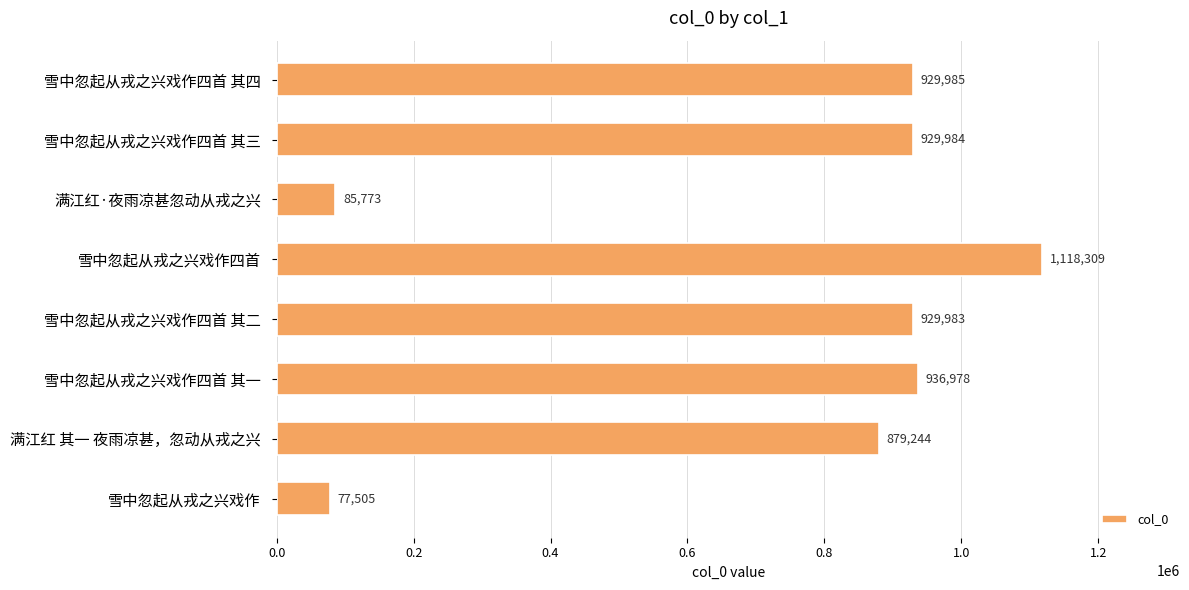

List the labels in order of value, smallest first.

雪中忽起从戎之兴戏作, 满江红·夜雨凉甚忽动从戎之兴, 满江红 其一 夜雨凉甚，忽动从戎之兴, 雪中忽起从戎之兴戏作四首 其二, 雪中忽起从戎之兴戏作四首 其三, 雪中忽起从戎之兴戏作四首 其四, 雪中忽起从戎之兴戏作四首 其一, 雪中忽起从戎之兴戏作四首